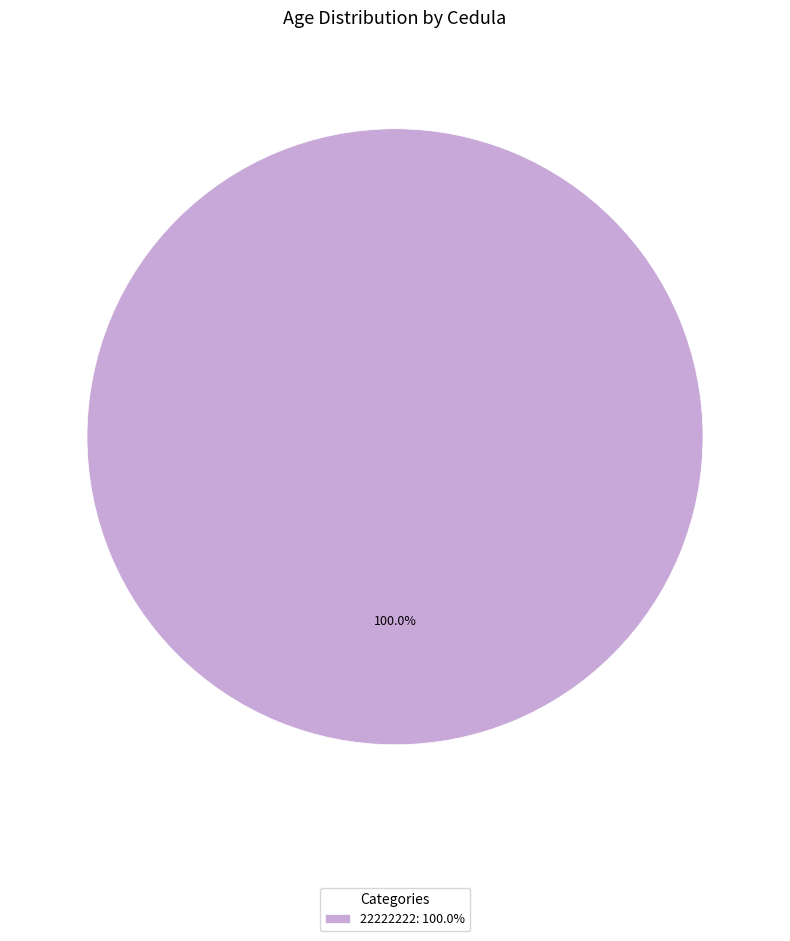

Rank the categories by value from lowest to highest.

22222222: 100.0%